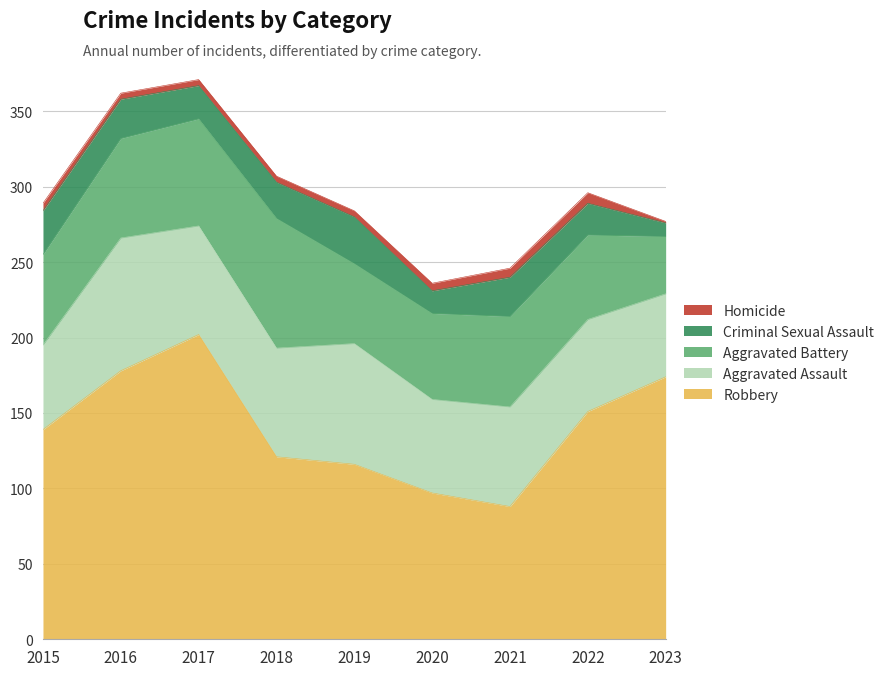

At which label does Aggravated Assault reach its minimum?

2023